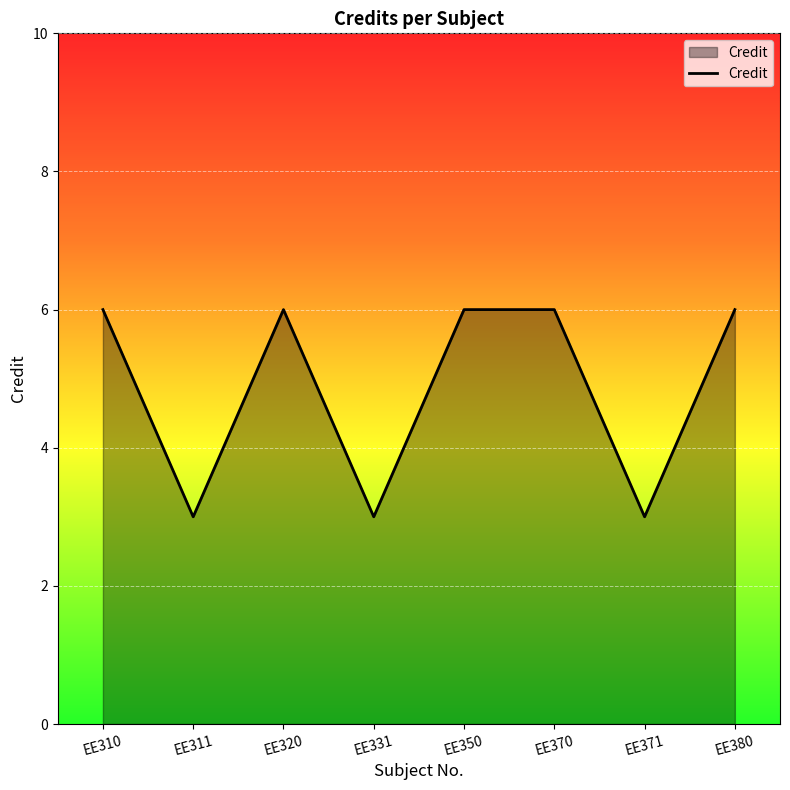

The value at EE350 is 9. True or false?

False